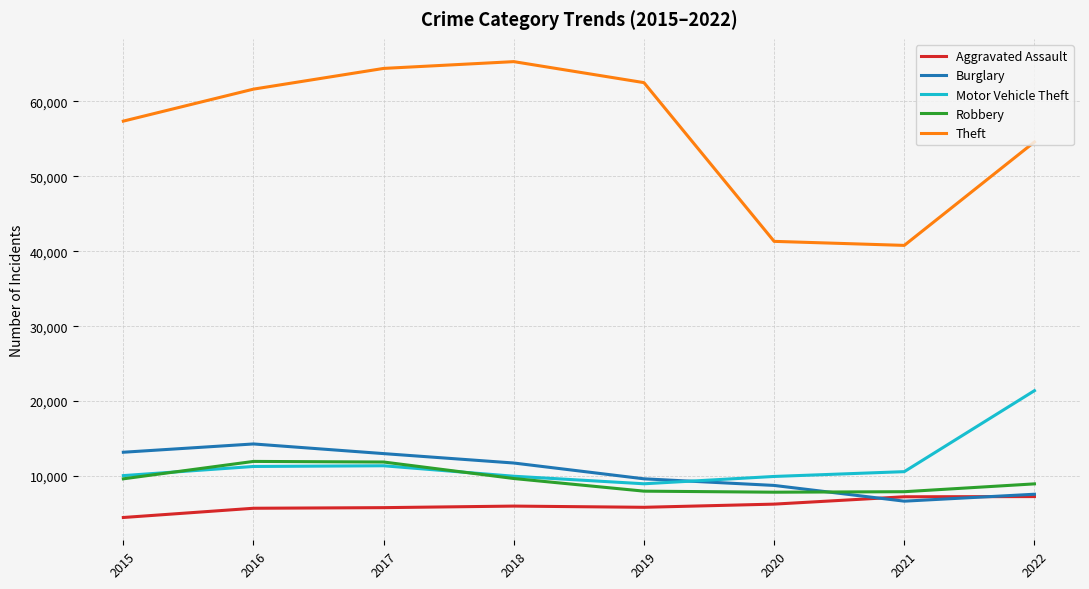

Which series has the largest total across all categories?

Theft